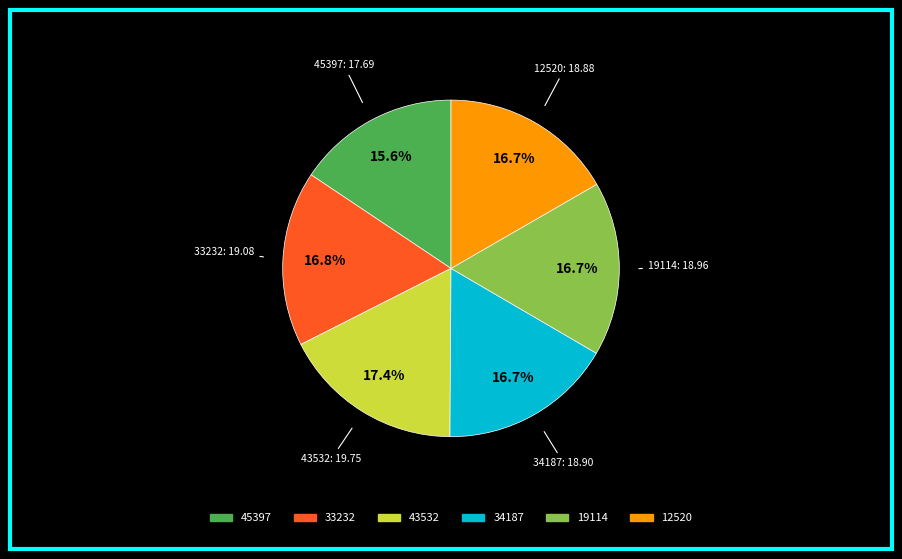

Combined, do 34187 and 19114 account for over 50%?

No